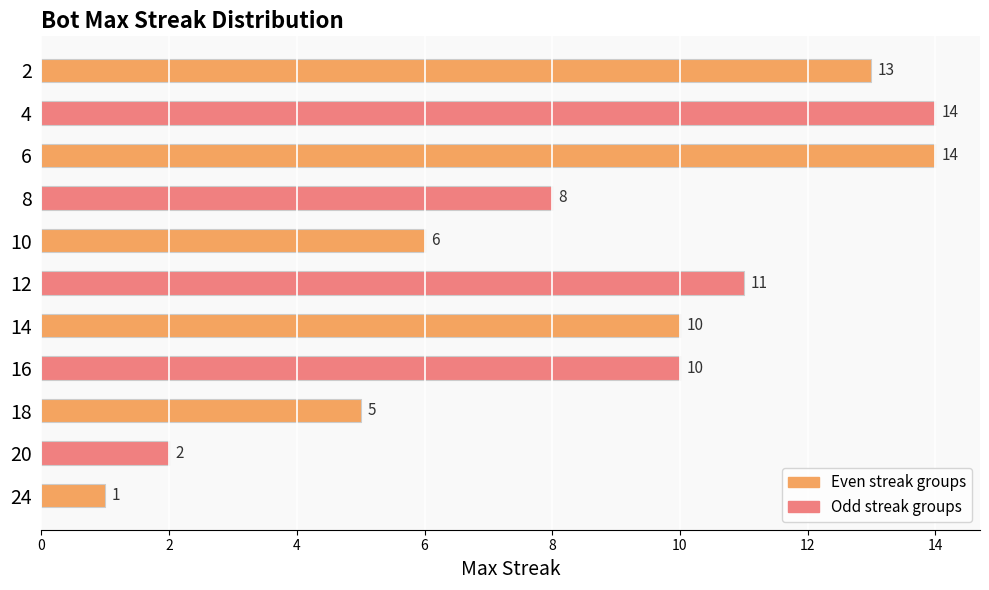

What is the maximum value shown in the chart?

14